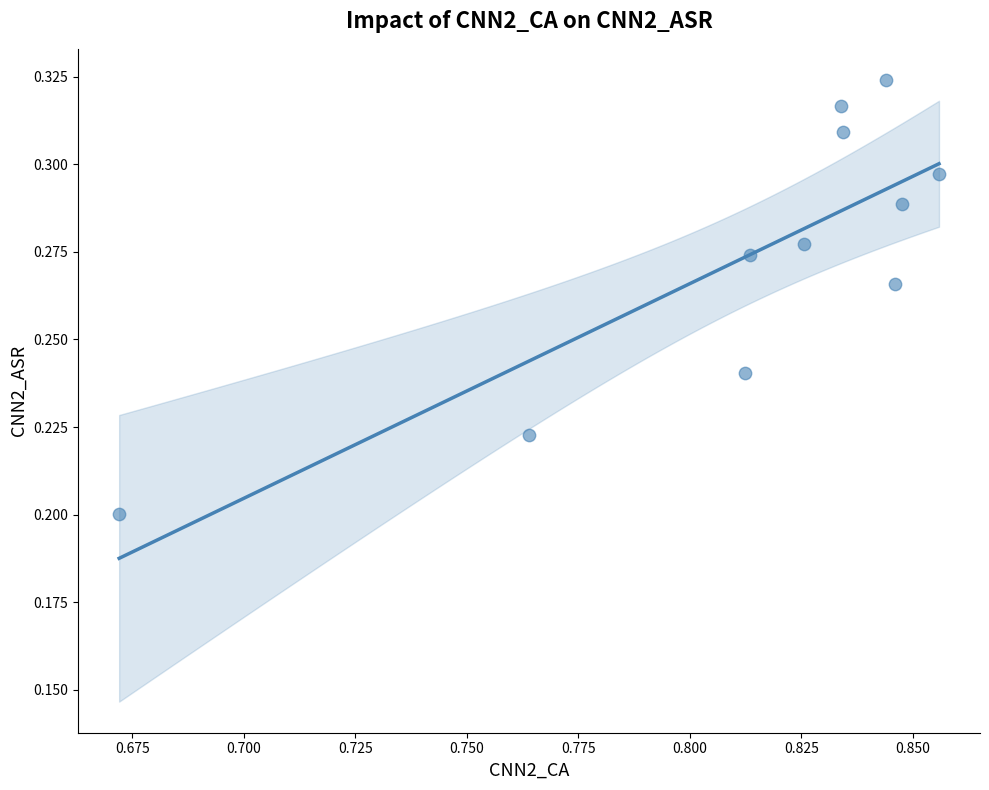

What is the average X value?

0.8